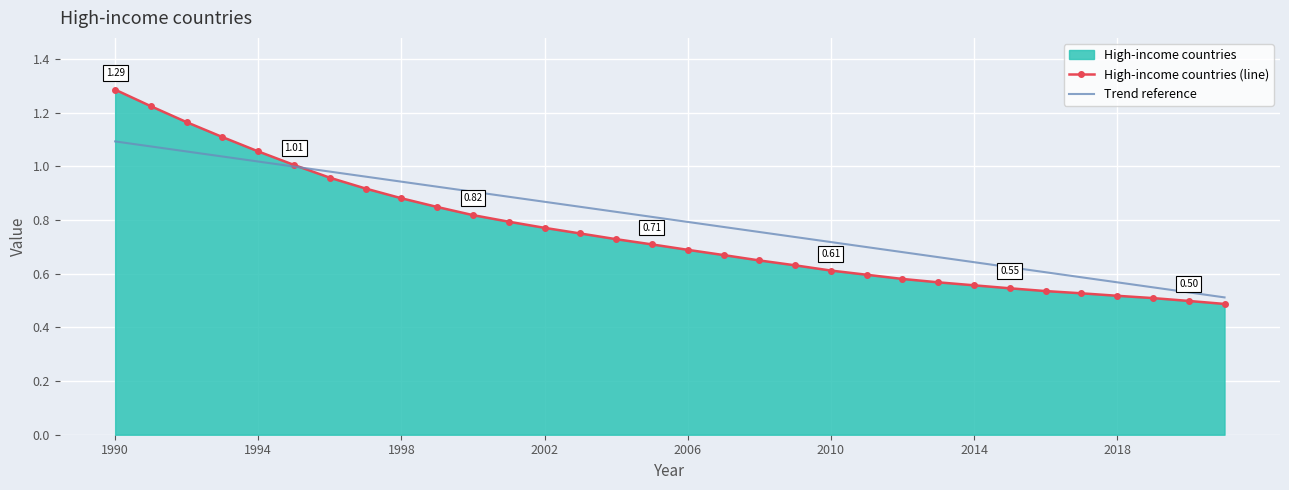

Reading left to right, list all the values displayed in this chart.

High-income countries (line): 1.3	1.2	1.2	1.1	1.1	1.0	1.0	0.9	0.9	0.8	0.8	0.8	0.8	0.8	0.7	0.7	0.7	0.7	0.6	0.6	0.6	0.6	0.6	0.6	0.6	0.5	0.5	0.5	0.5	0.5	0.5	0.5
Trend reference: 1.1	1.1	1.1	1.0	1.0	1.0	1.0	1.0	0.9	0.9	0.9	0.9	0.9	0.8	0.8	0.8	0.8	0.8	0.8	0.7	0.7	0.7	0.7	0.7	0.6	0.6	0.6	0.6	0.6	0.5	0.5	0.5